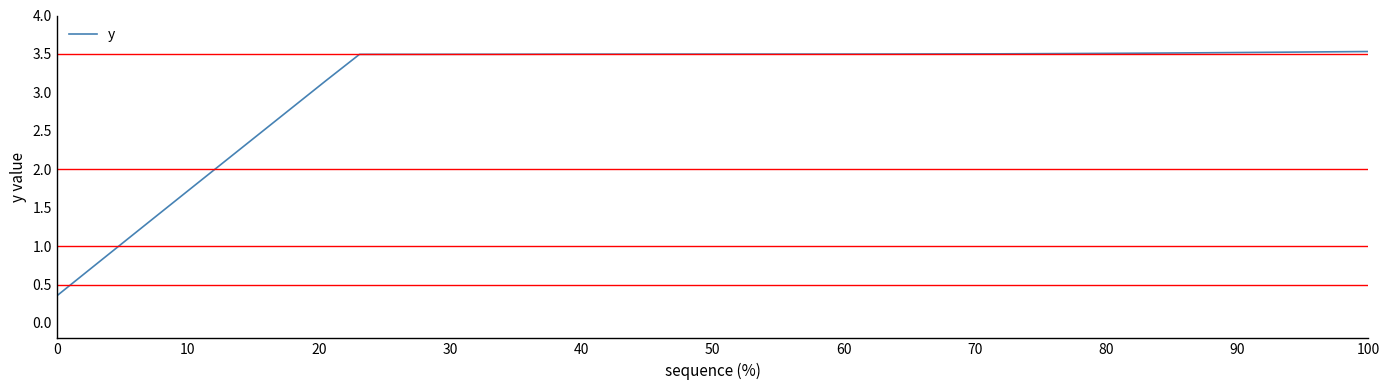

What is the maximum value shown in the chart?

3.5